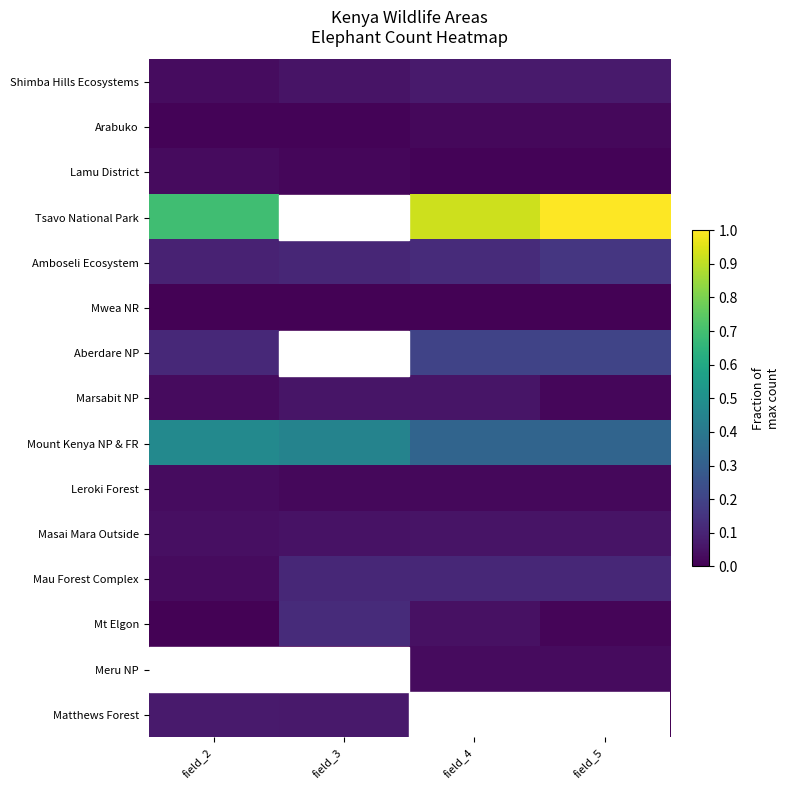

At which category does the chart reach its peak across all series?

field_5